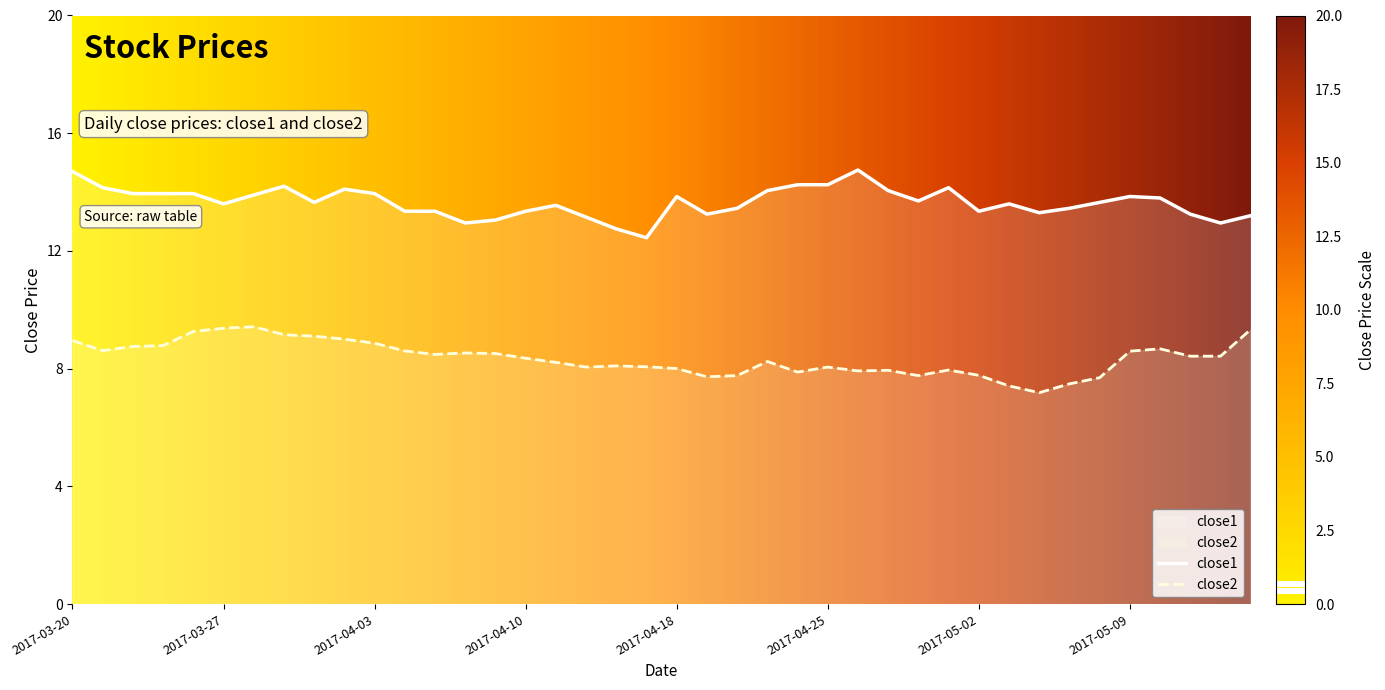

True or false: close1 has a value of 22.1 at 2017-03-23.

False